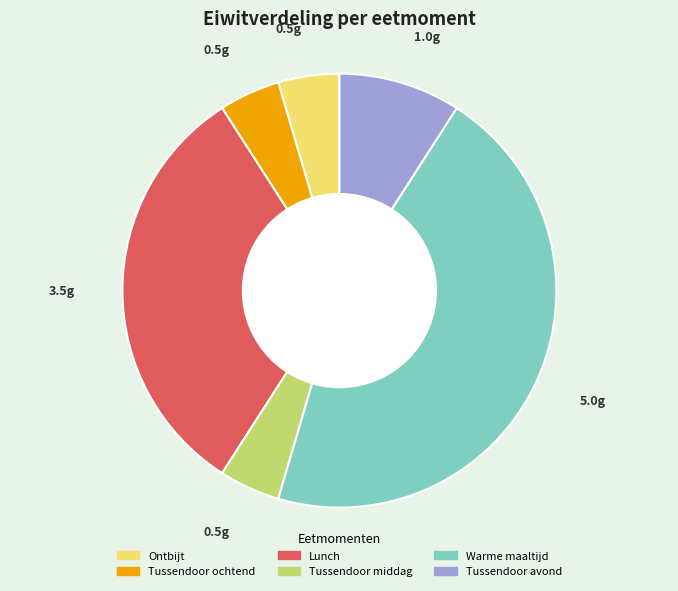

Does Lunch account for over 50% of the chart?

No